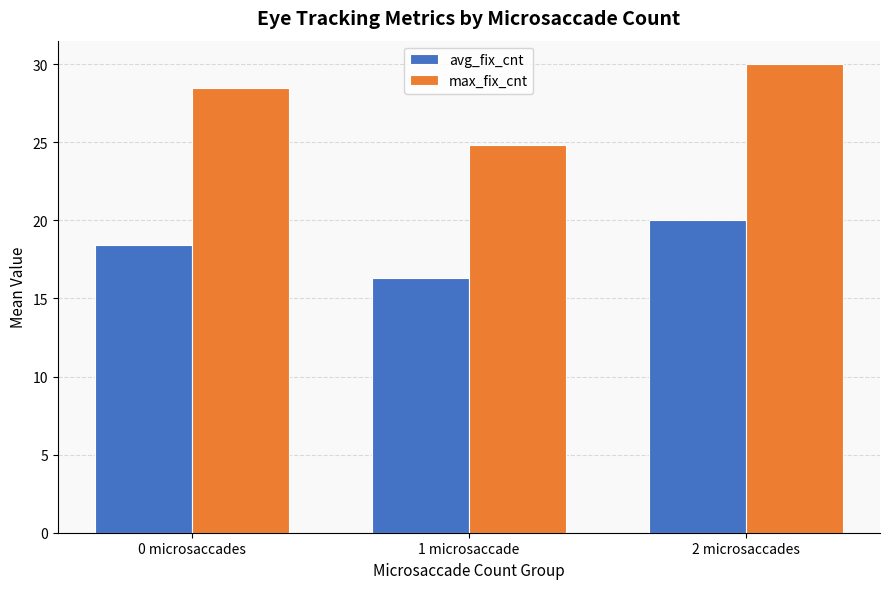

What is the spread (max minus min) of values at 2 microsaccades?

10.0